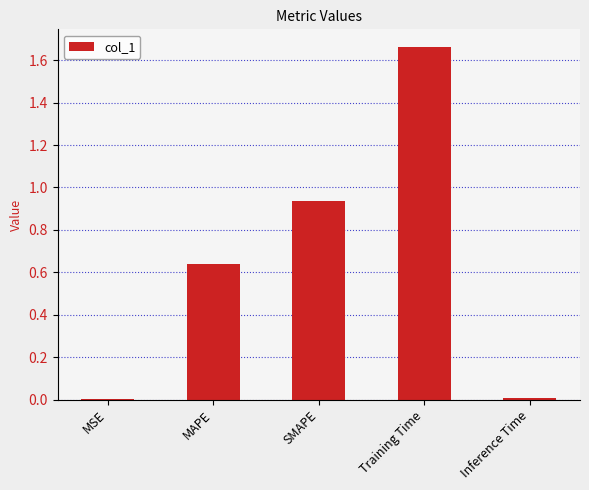

Does the chart contain stacked bars?

No